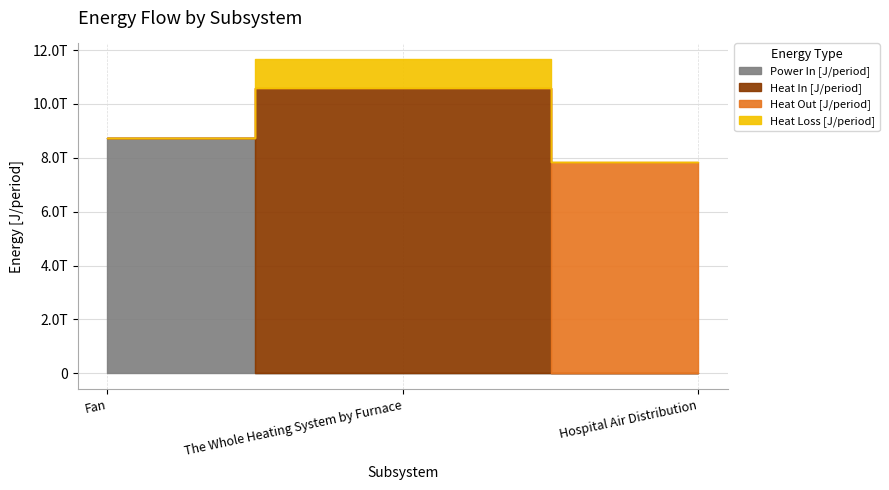

What is the average value of the Heat Loss [J/period] series?

353468687210.4